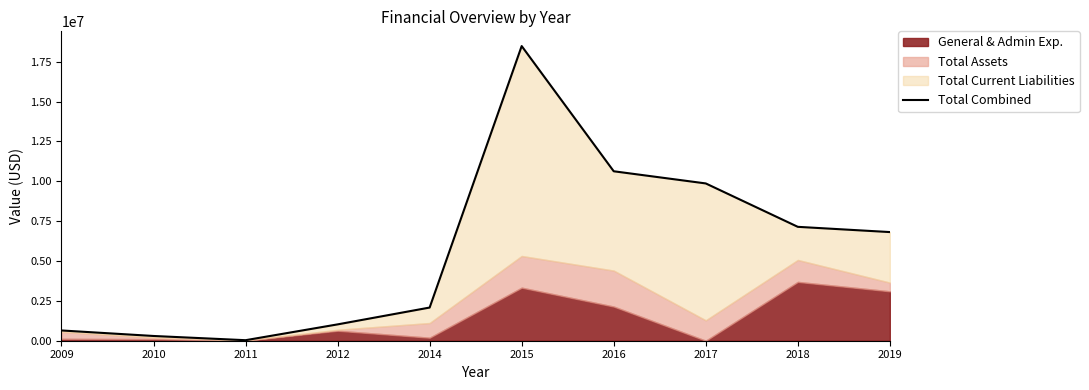

Reading left to right, what are all the values shown in this chart?

643547	297618	33024	1024380	2080000	18476890	10625878	9863008	7141686	6813233